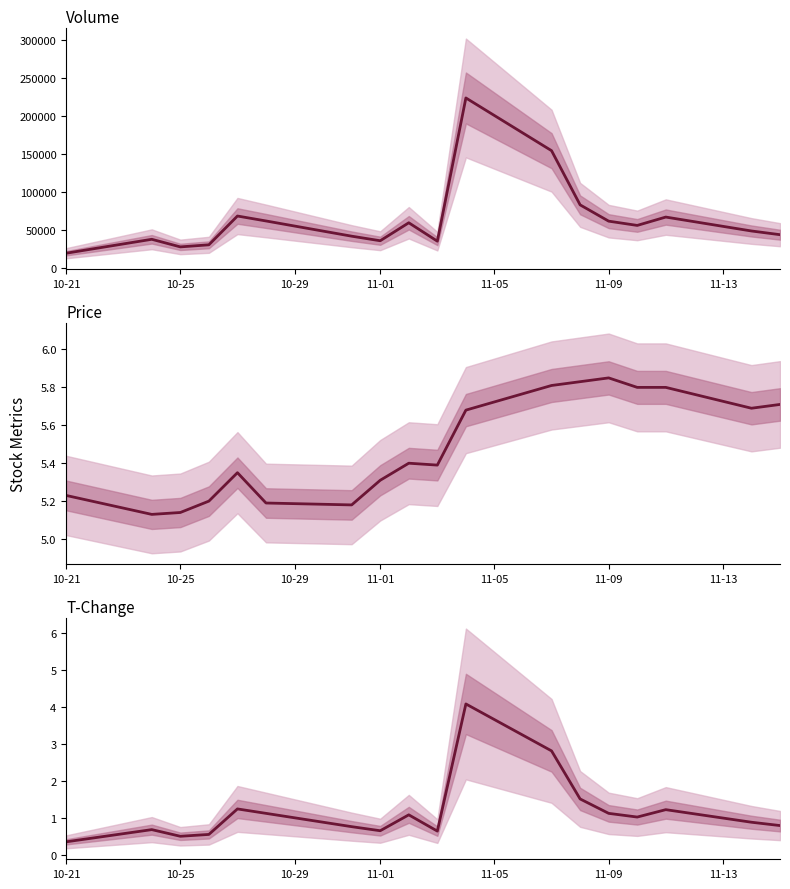

How many values in the volume series are below 55622?

9